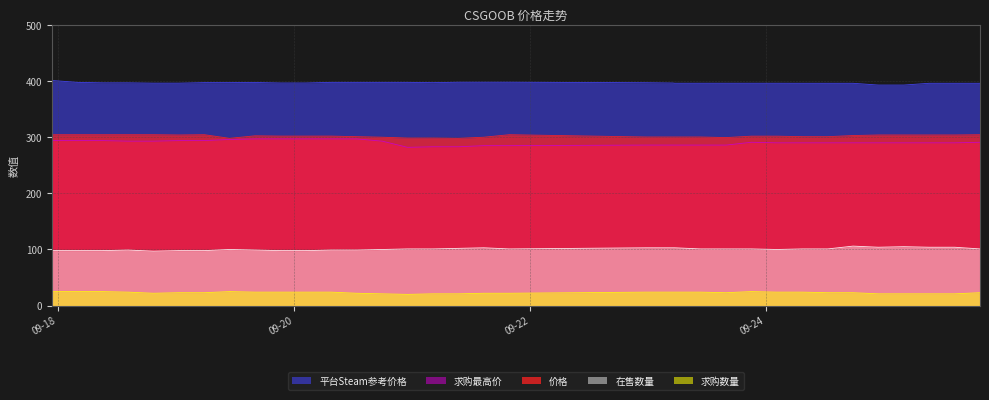

True or false: 求购数量 and 在售数量 intersect in this chart.

False